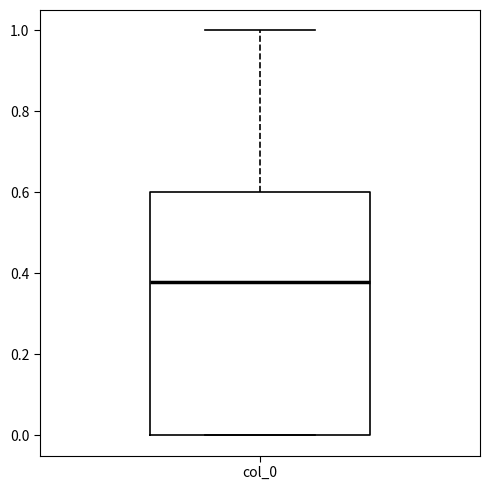

Where is the upper edge of the box for col_0 on the y-axis? The values are not printed on the chart, so give them approximately, as read against the axis.

0.60